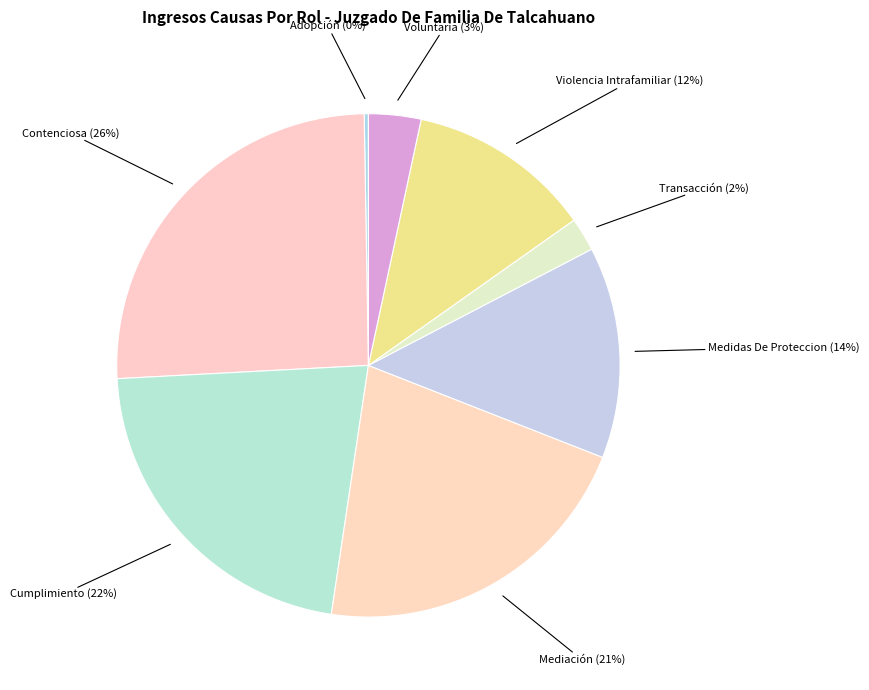

To the nearest percent, what is the average slice percentage?

12%